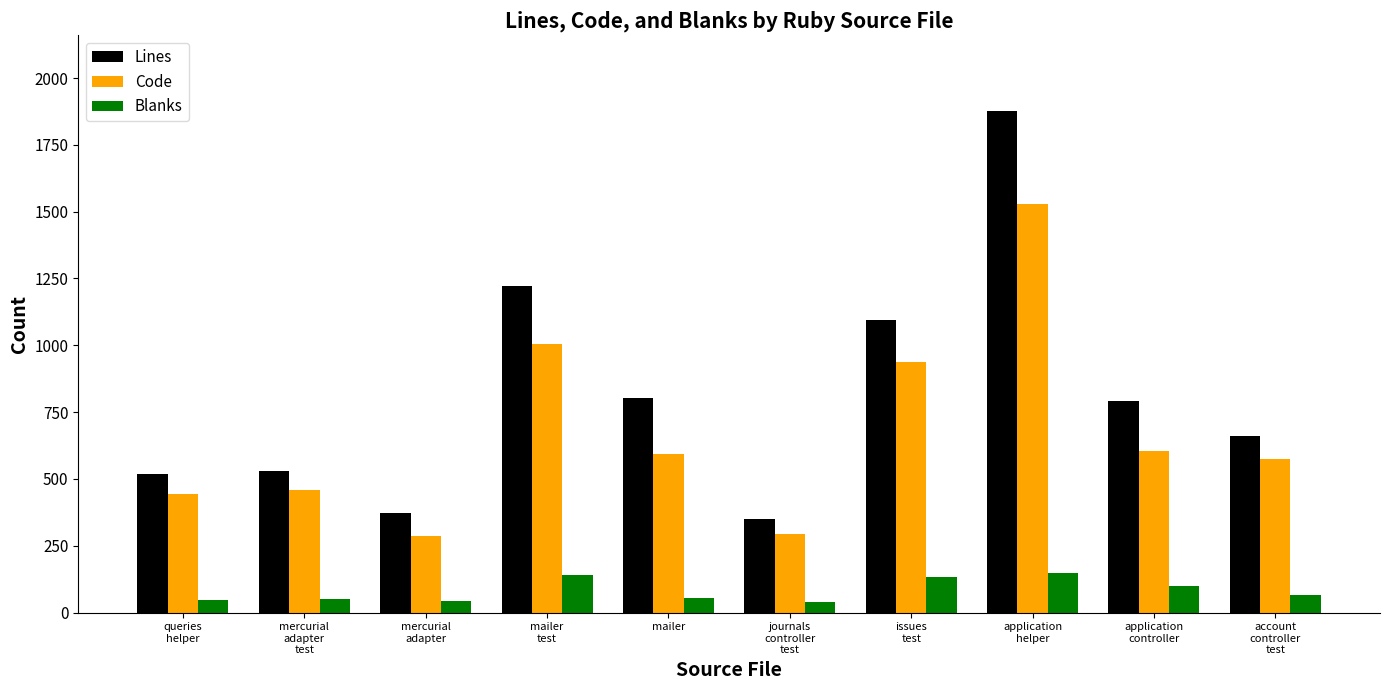

What is the average value of the Lines series?

822